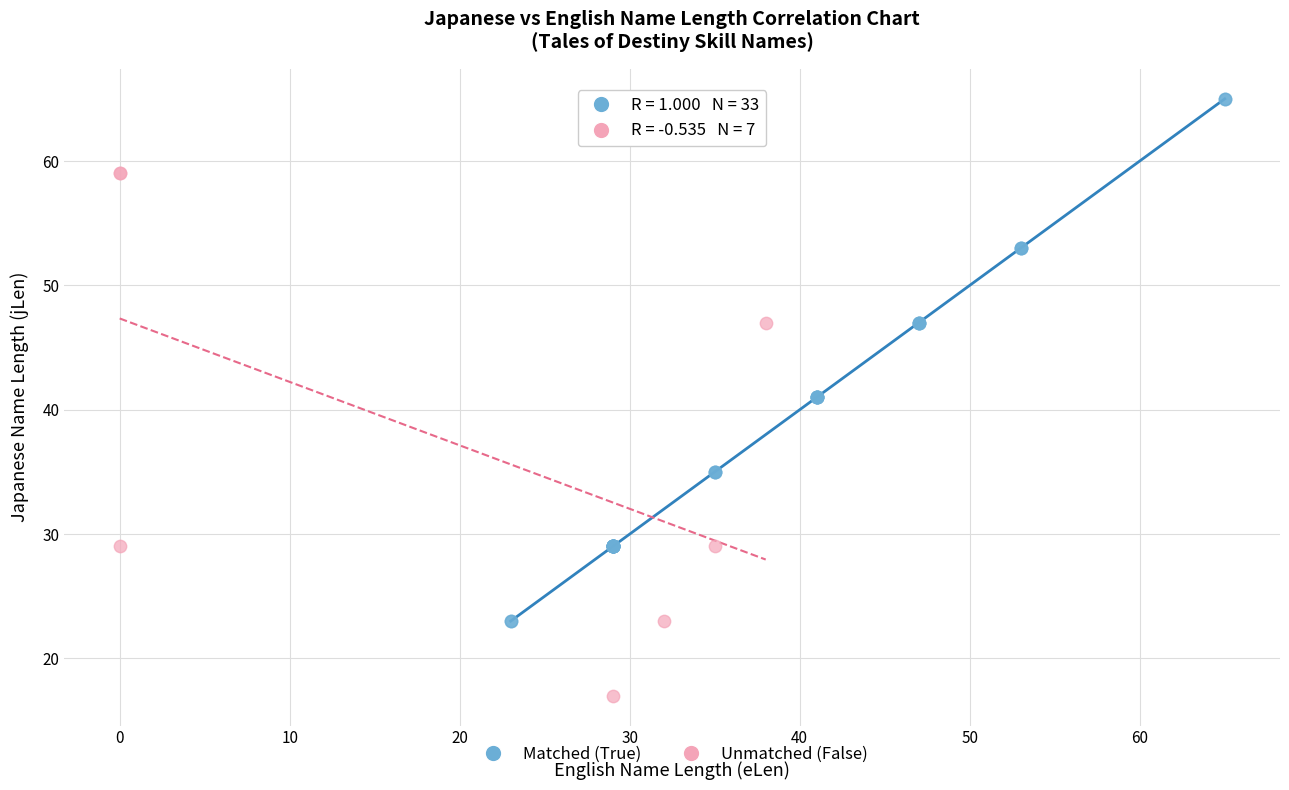

Which series contains the highest Y value?

Matched (True)